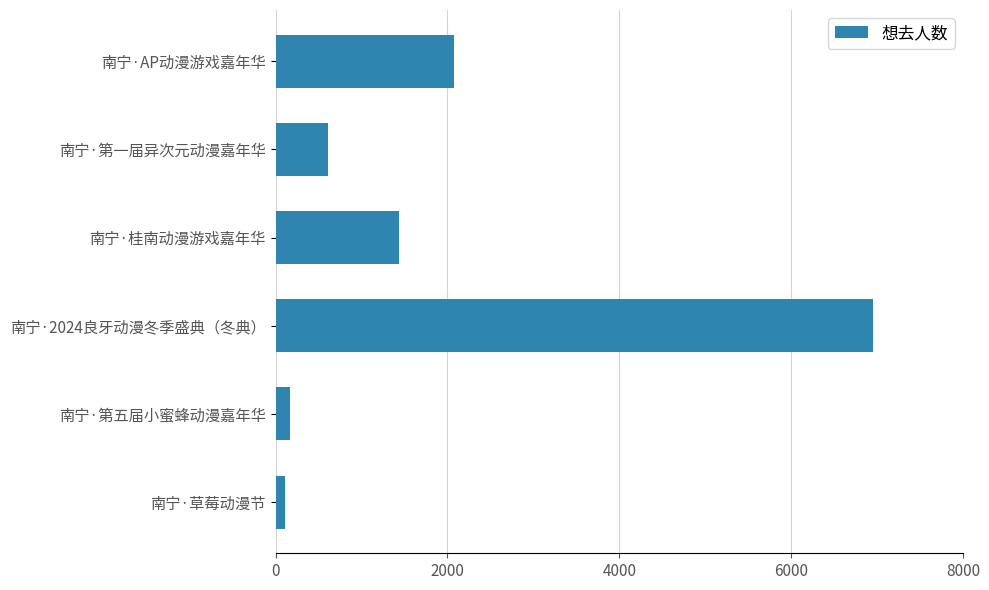

What is the label of the 6th bar from the top?

南宁·草莓动漫节